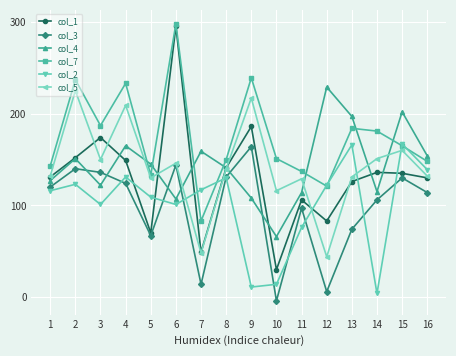

What are all the series names shown in the legend?

col_1, col_3, col_4, col_7, col_2, col_5